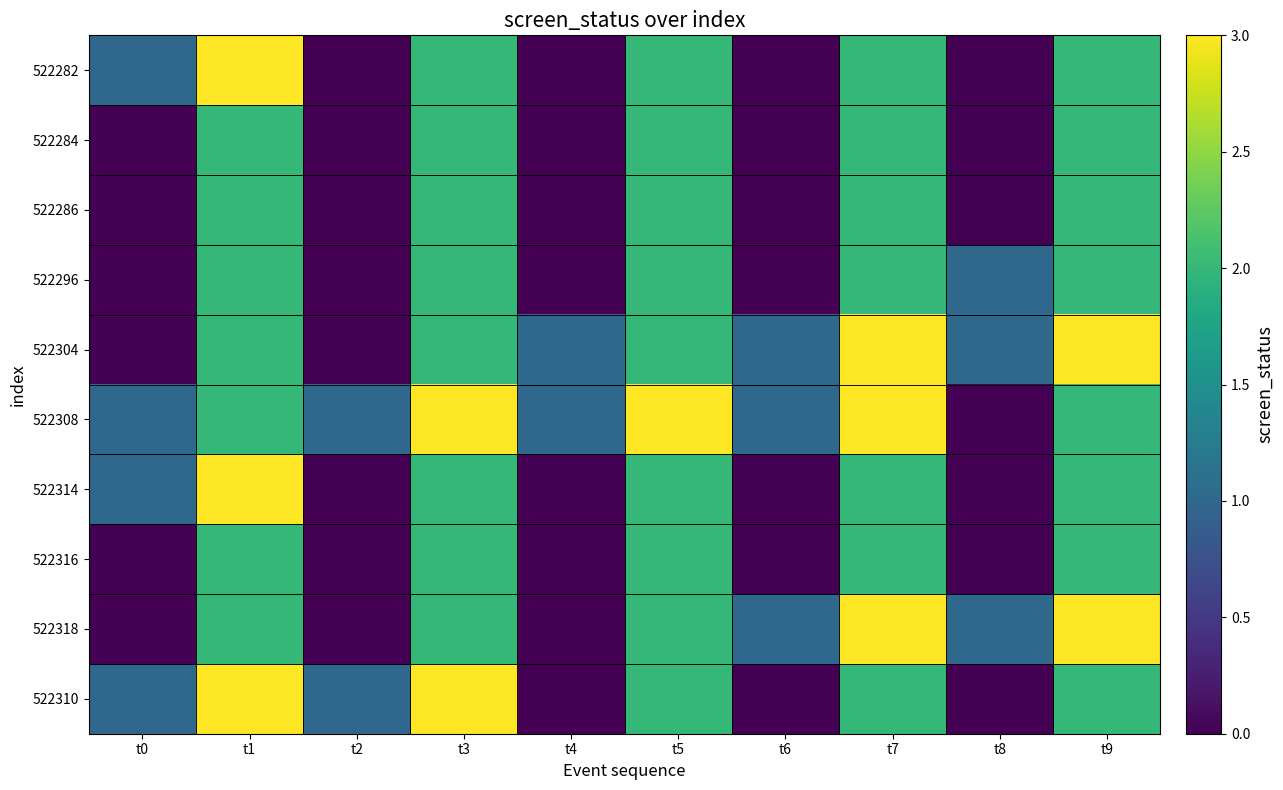

What is the maximum value shown in the chart?

3